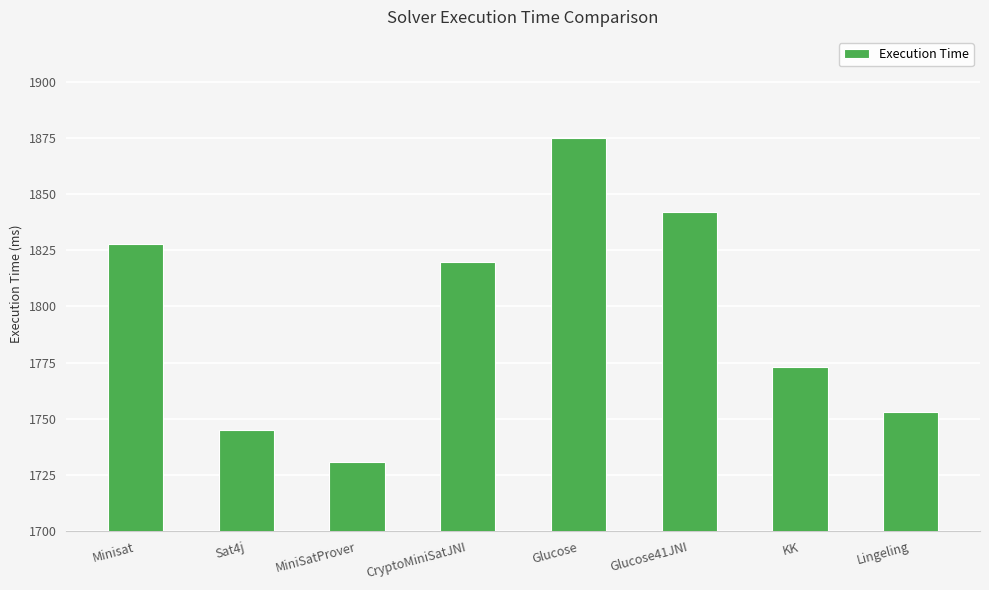

Is it true that the value at CryptoMiniSatJNI is 1820?

True